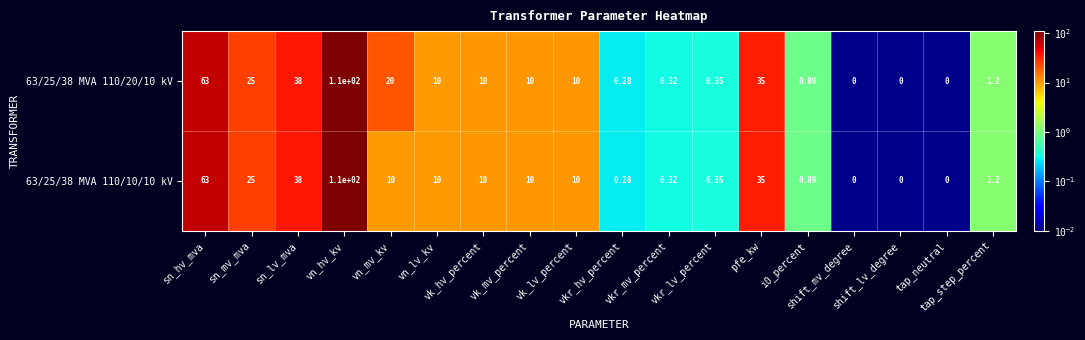

How many distinct data groups are displayed?

2